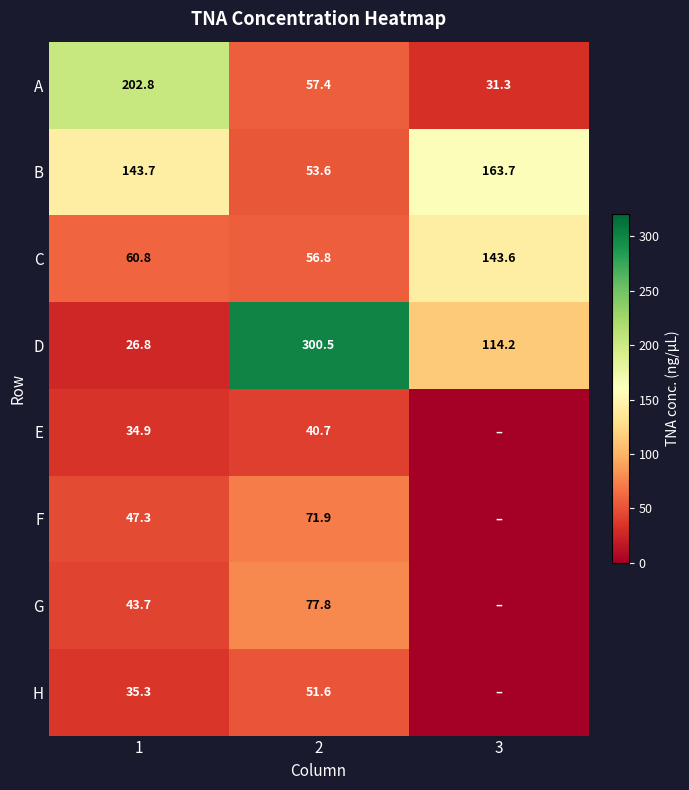

What is the difference between the maximum and minimum values in the A series?

171.5